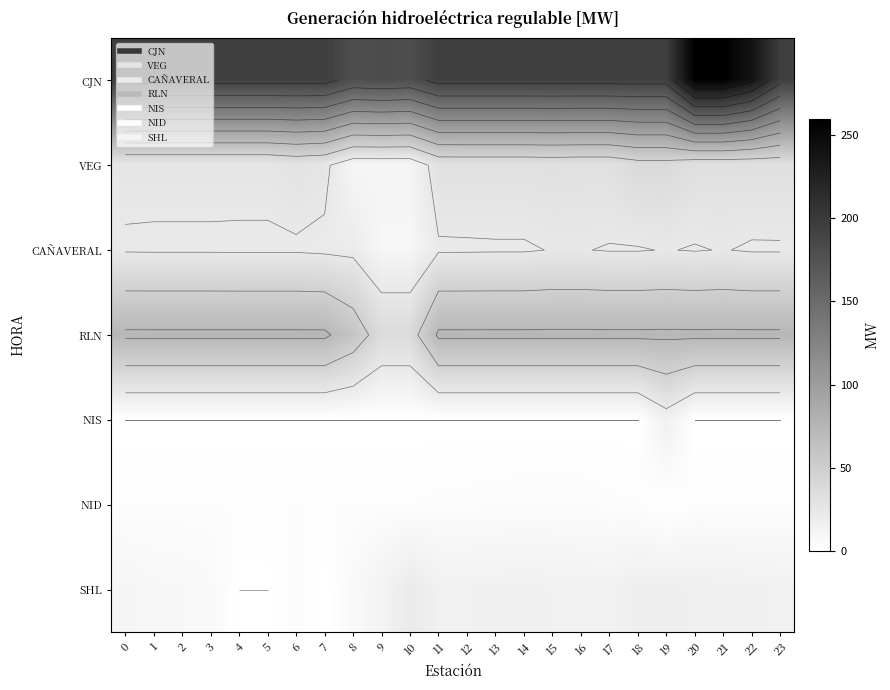

Is it true that CJN equals 350.2 at 11?

False